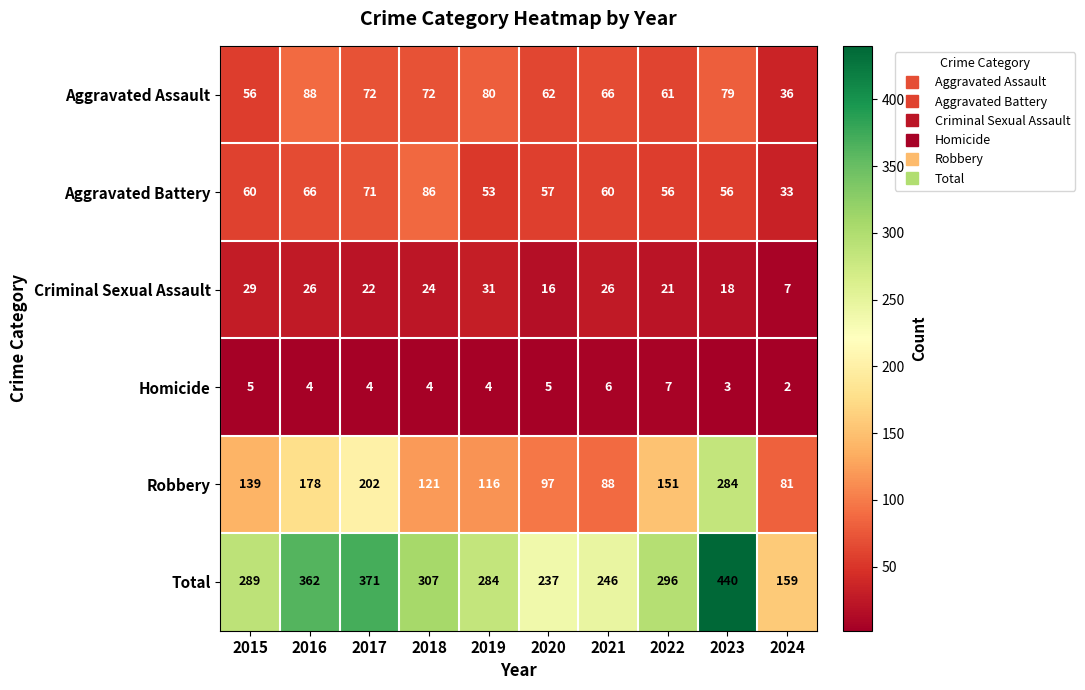

How many values in the Aggravated Battery series are below 60?

5